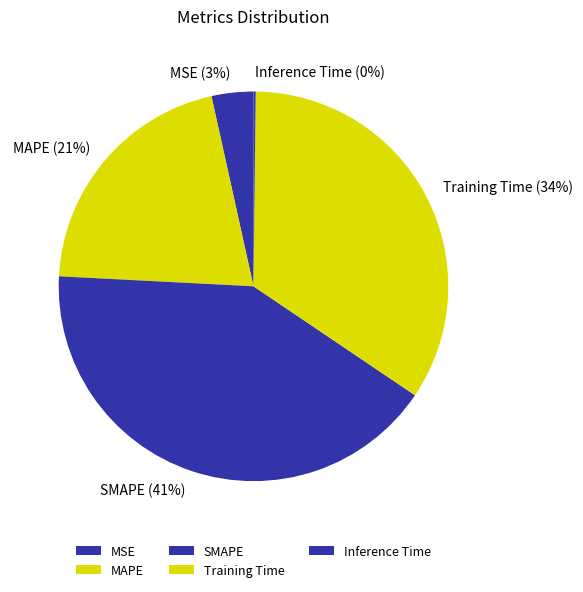

Combined, do Training Time and MSE account for over 50%?

No